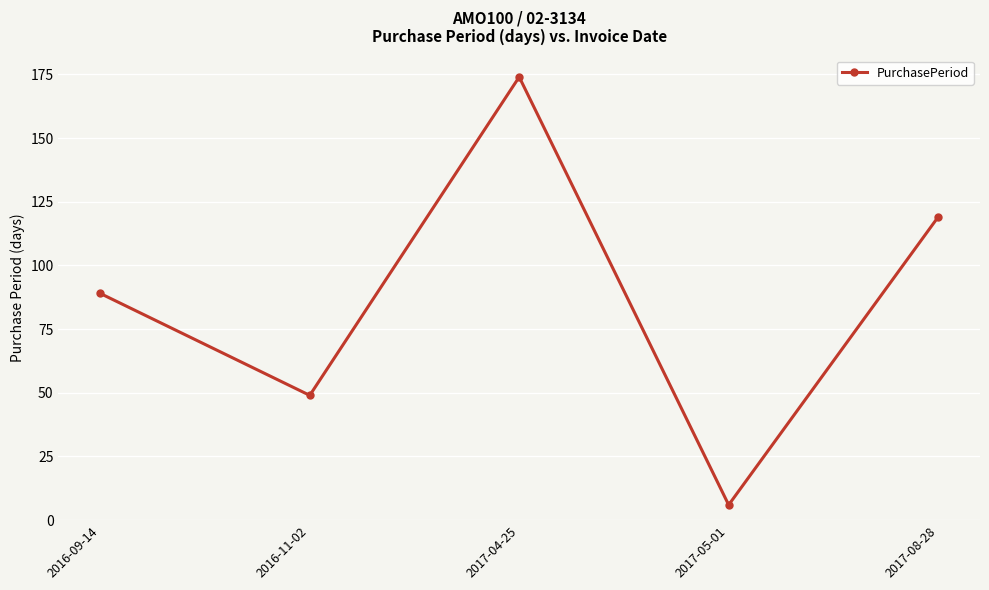

Where is the data nearest to the value 90?

2016-09-14